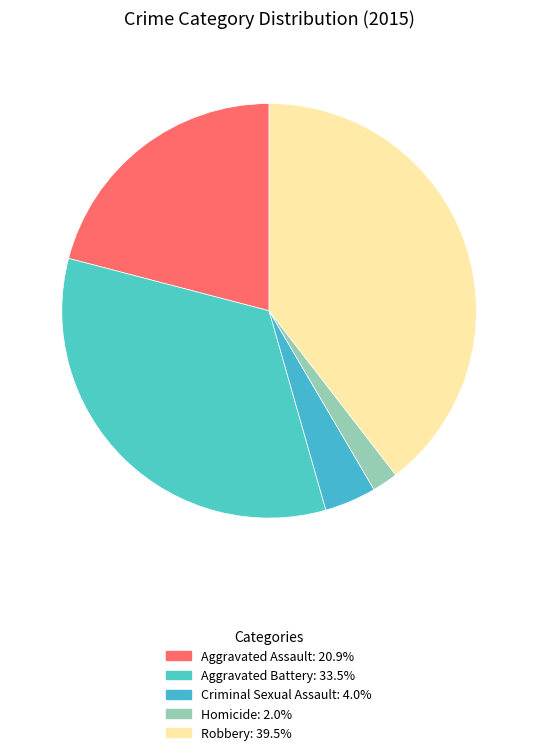

Combined, what portion of the pie is Aggravated Assault and Aggravated Battery?

54.4%